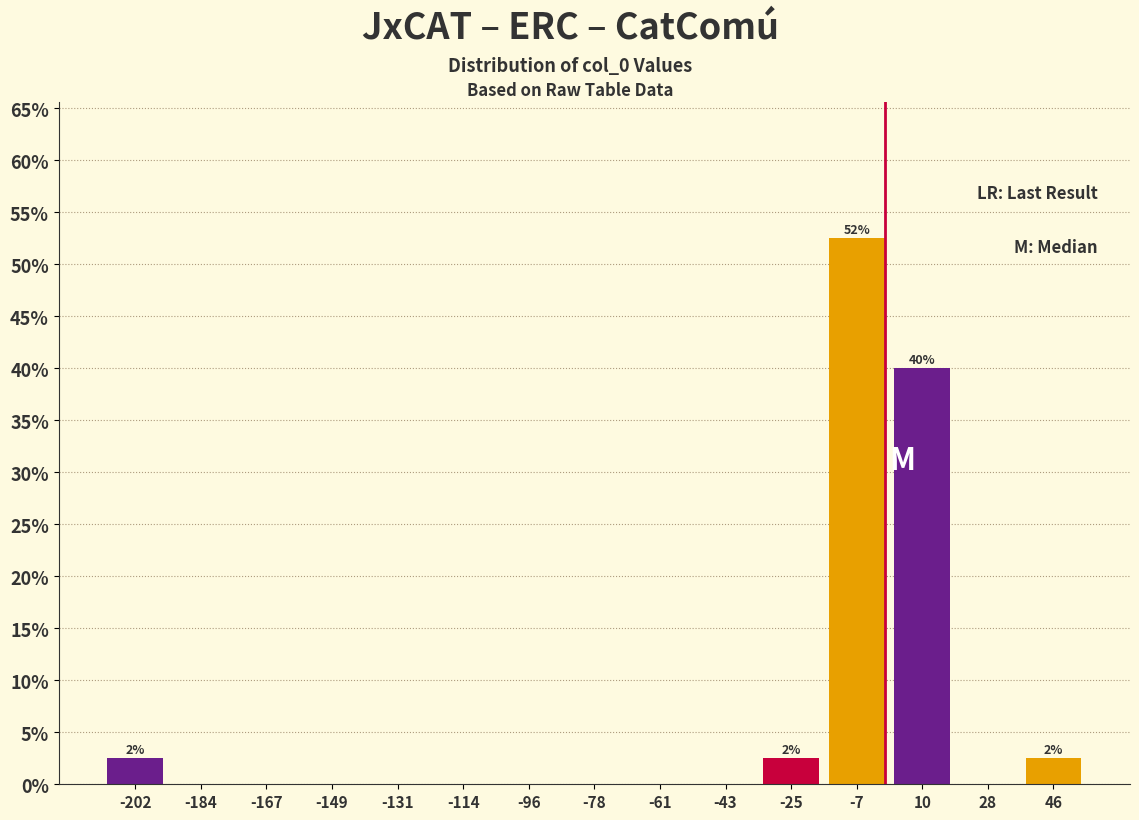

Which range on the x-axis has the tallest bar?

-16 to 2